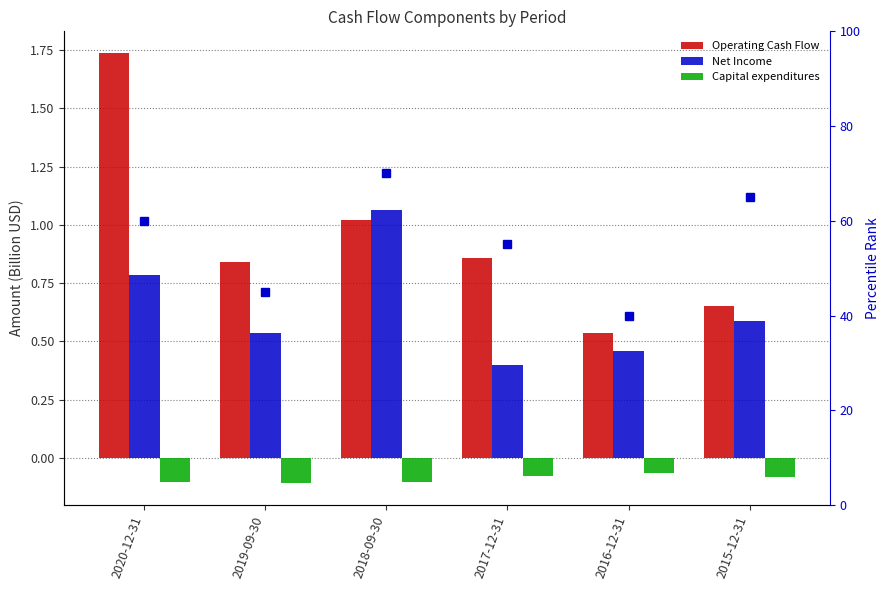

Reading left to right, transcribe all the data shown in this chart.

Operating Cash Flow: 2020-12-31=1.7	2019-09-30=0.8	2018-09-30=1.0	2017-12-31=0.9	2016-12-31=0.5	2015-12-31=0.7
Net Income: 2020-12-31=0.8	2019-09-30=0.5	2018-09-30=1.1	2017-12-31=0.4	2016-12-31=0.5	2015-12-31=0.6
Capital expenditures: 2020-12-31=-0.1	2019-09-30=-0.1	2018-09-30=-0.1	2017-12-31=-0.1	2016-12-31=-0.1	2015-12-31=-0.1
percentile rank within the sample: 2020-12-31=60.0	2019-09-30=45.0	2018-09-30=70.0	2017-12-31=55.0	2016-12-31=40.0	2015-12-31=65.0